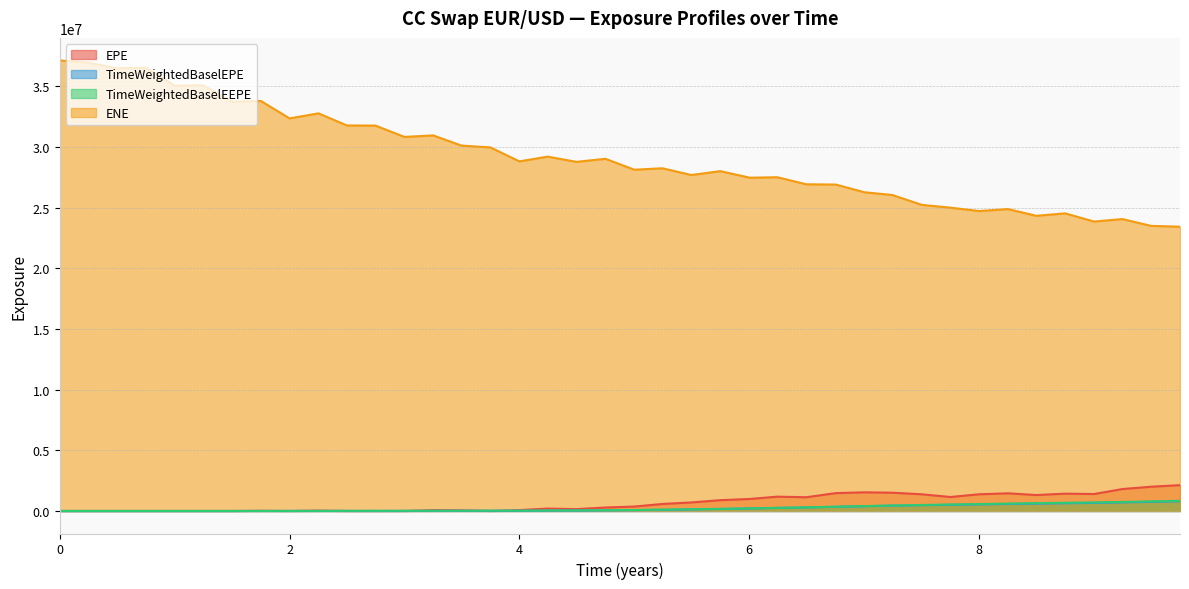

How many intersections are there between EPE and TimeWeightedBaselEEPE?

6